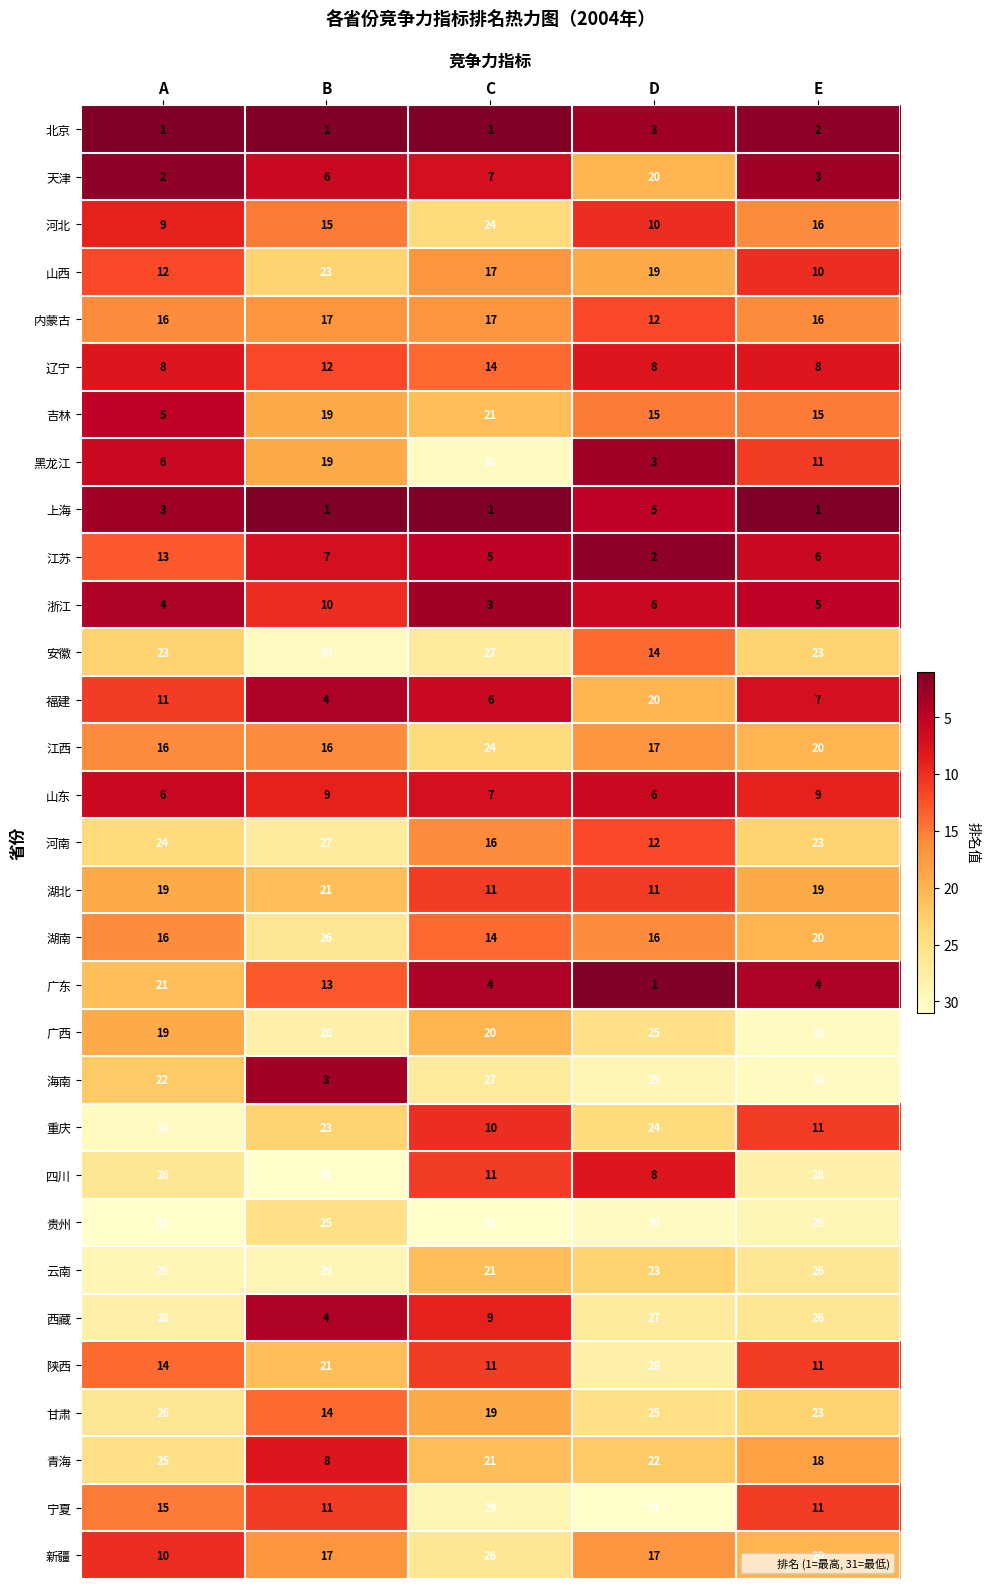

True or false: 福建 has a value of 7 at E.

True